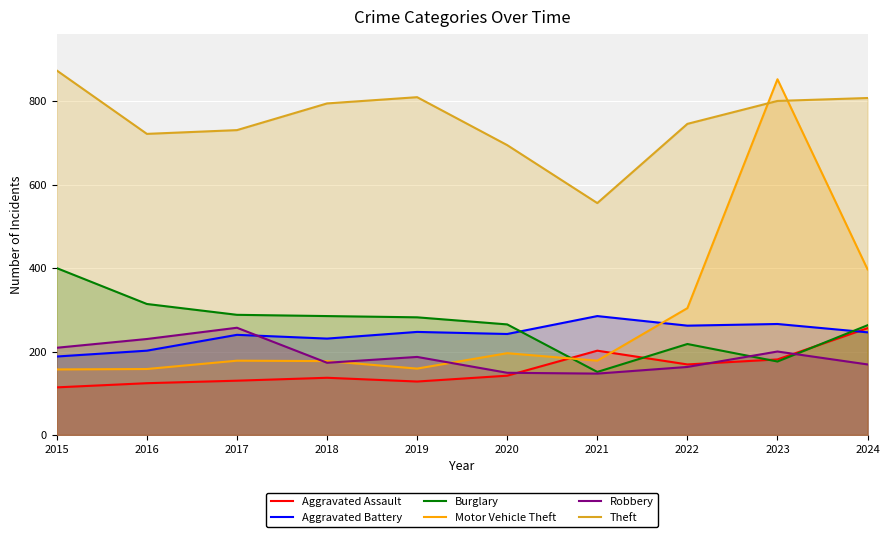

What are all the series names shown in the legend?

Aggravated Assault, Aggravated Battery, Burglary, Motor Vehicle Theft, Robbery, Theft